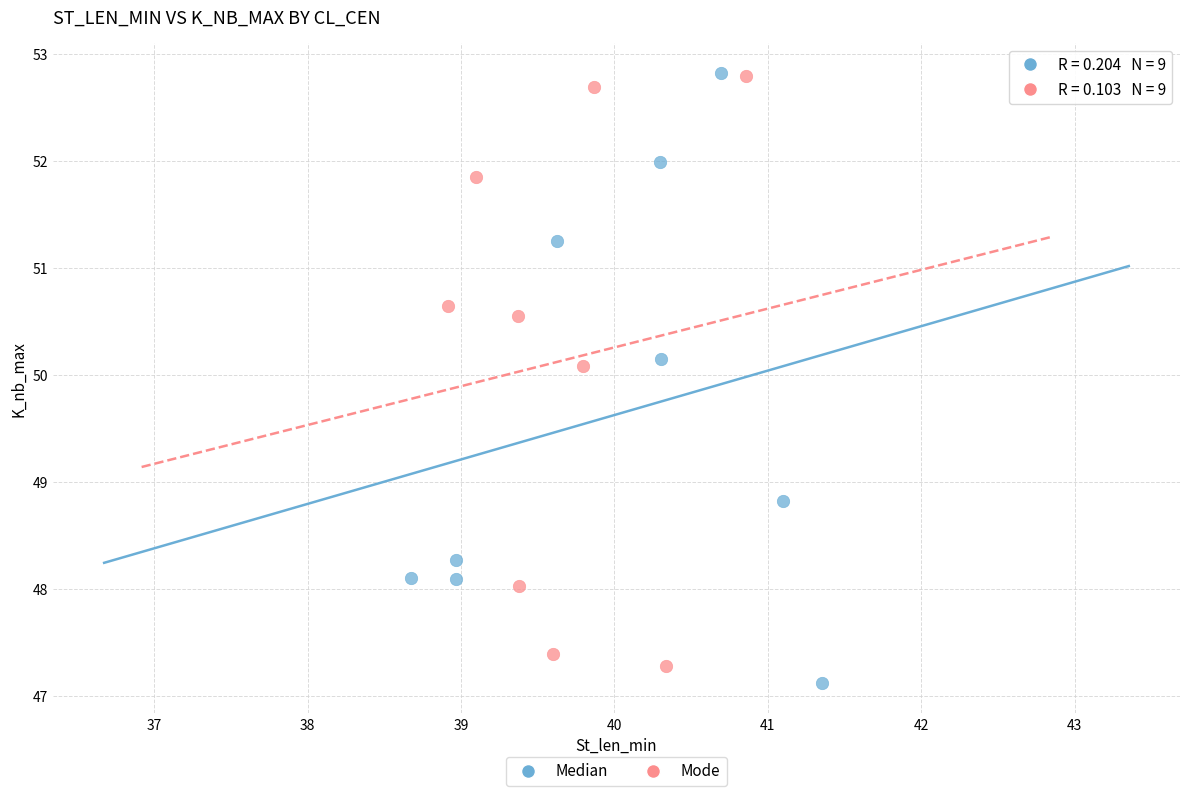

Which series has the largest Y range (max minus min)?

Median